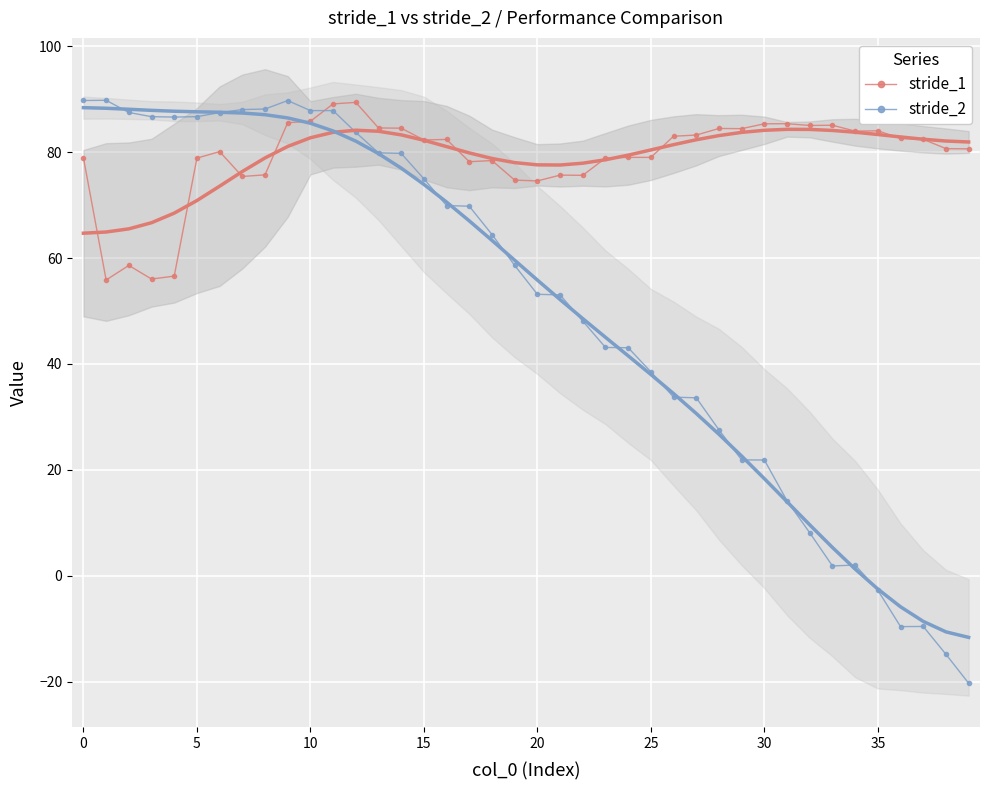

The stride_2 series shows 83.8 at 12. True or false?

True